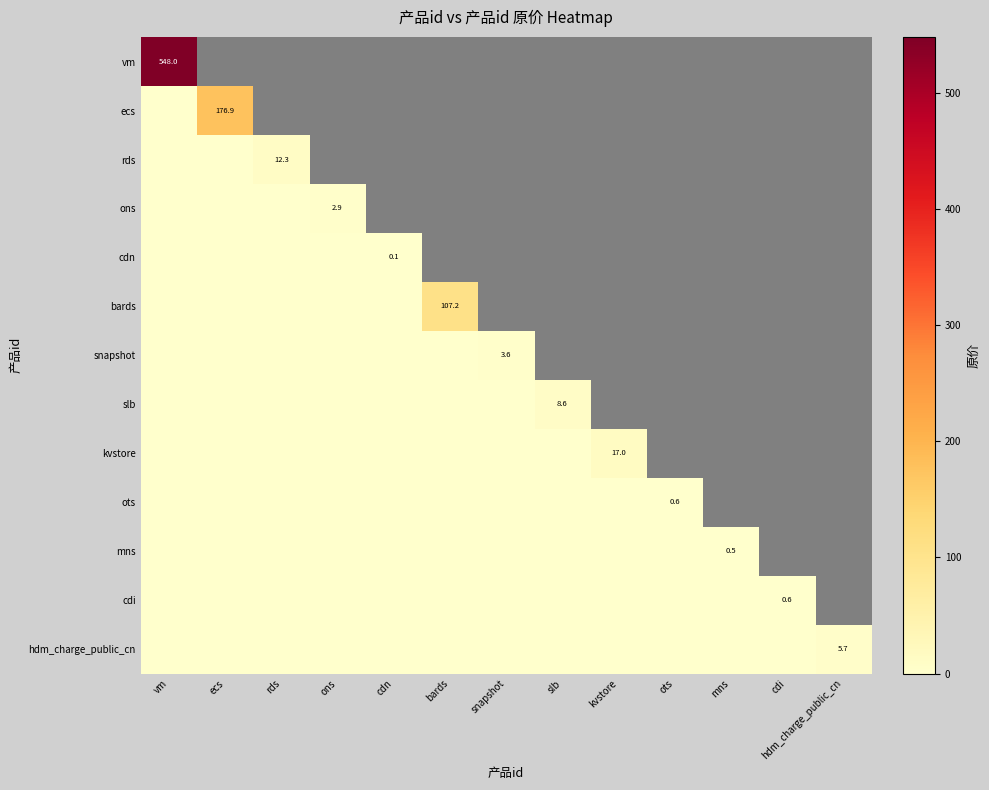

Is it true that cdi equals 0.6 at cdi?

True